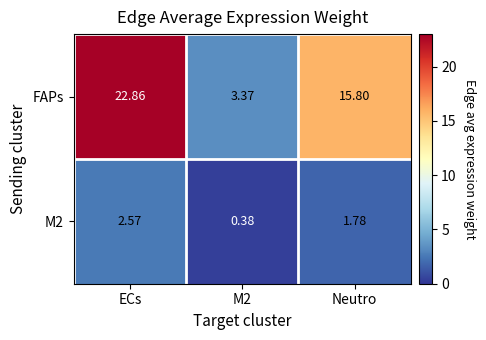

How many data points in M2 are above 1?

2